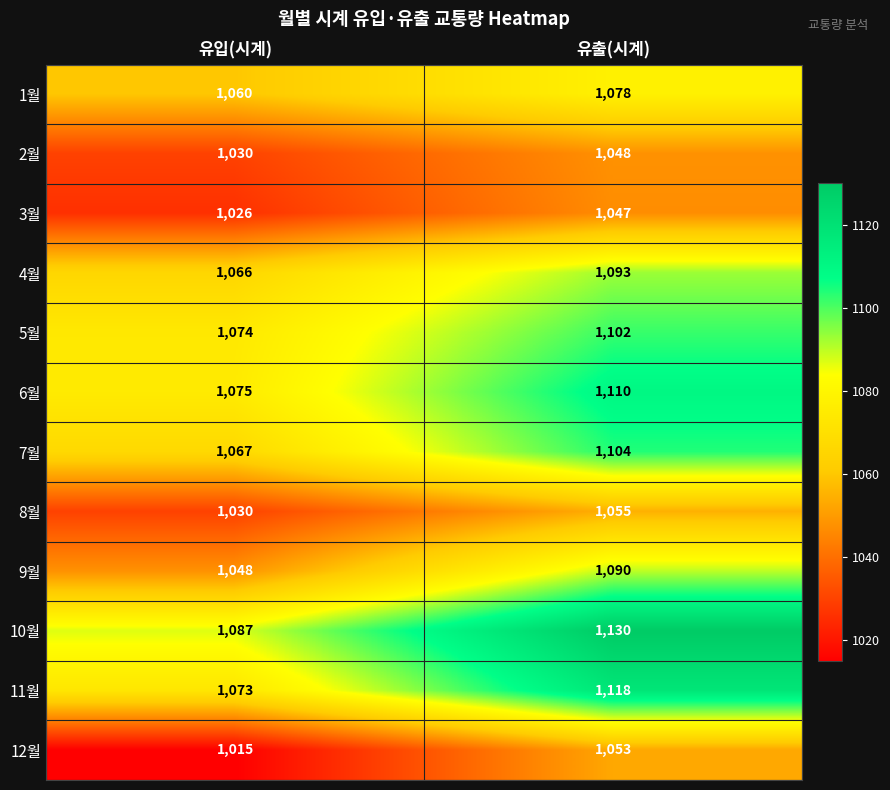

How many categories are shown in the chart?

2